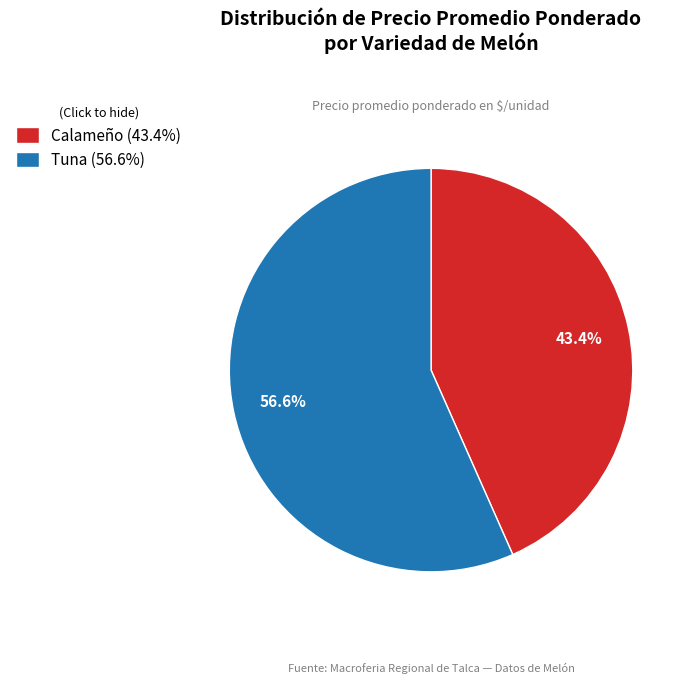

Count the number of slices in the pie.

2